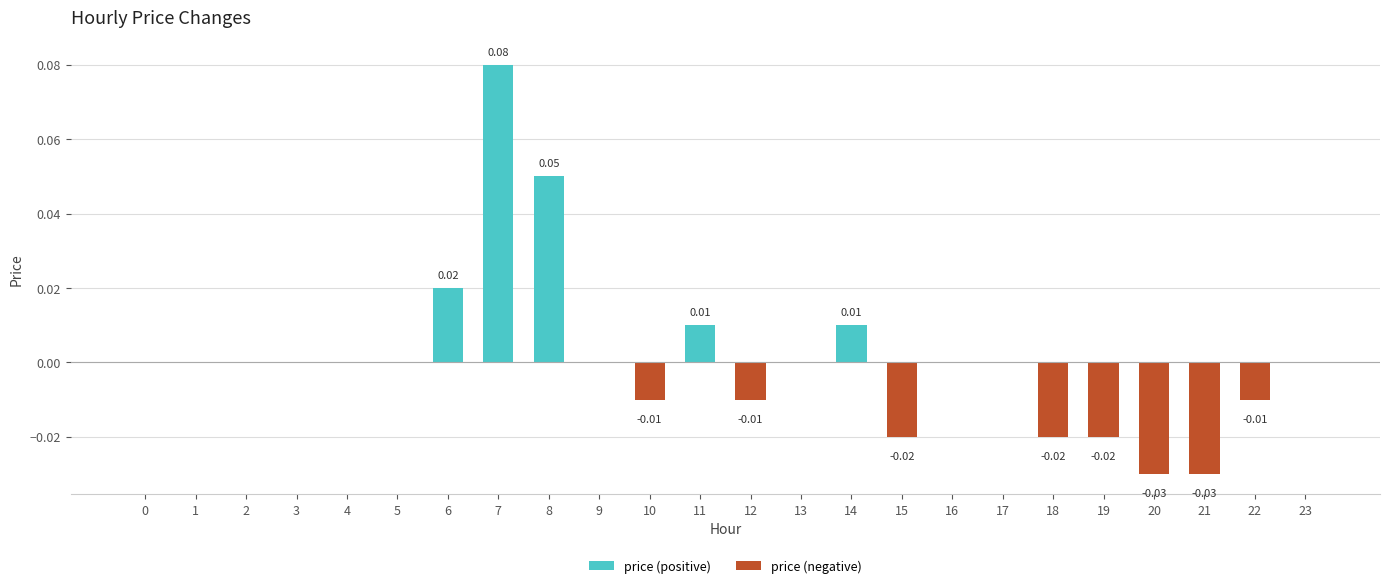

Count the number of data series in this chart.

1